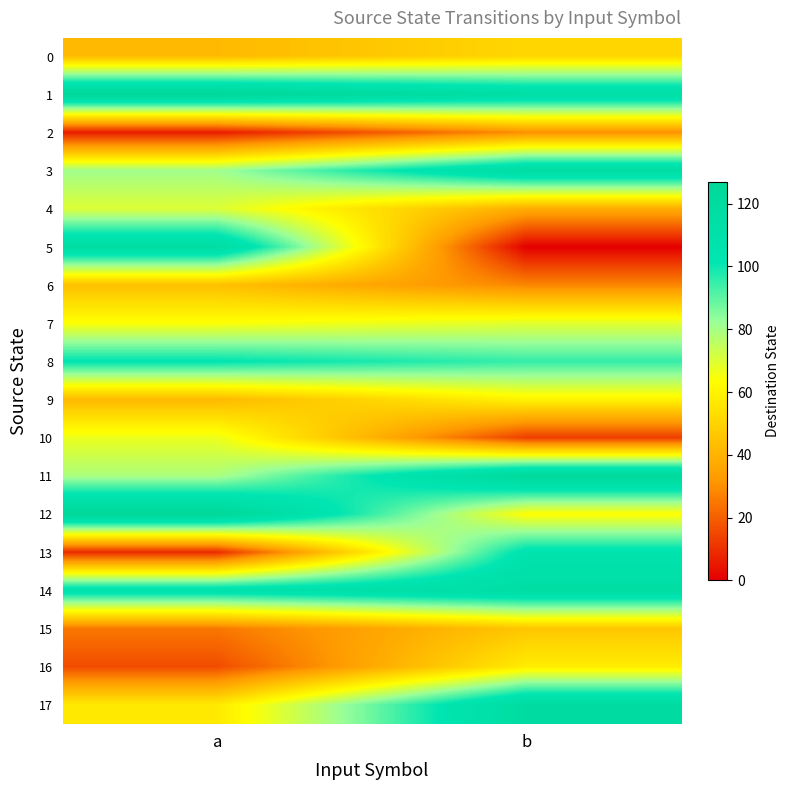

Which series has the largest total across all categories?

1